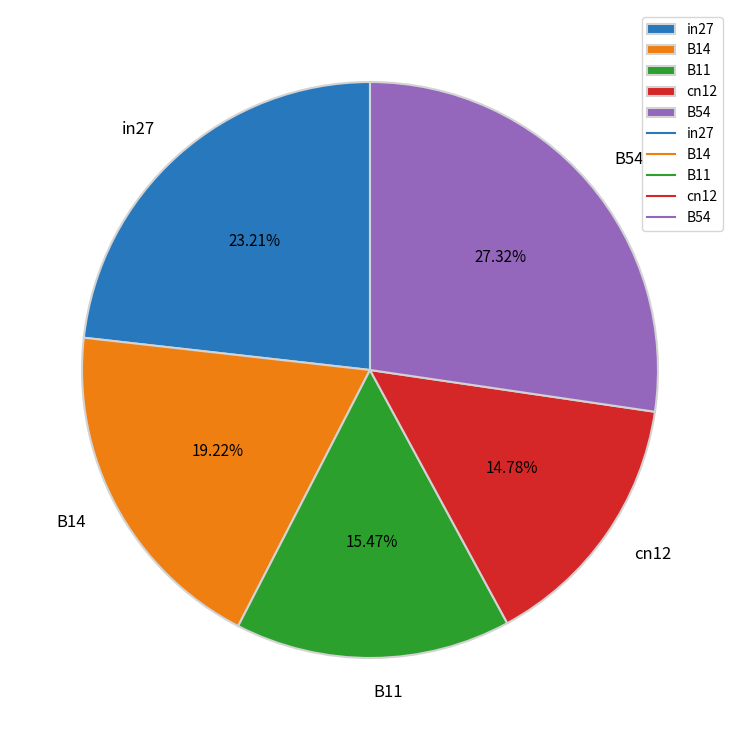

Which category has the biggest portion of the pie?

B54